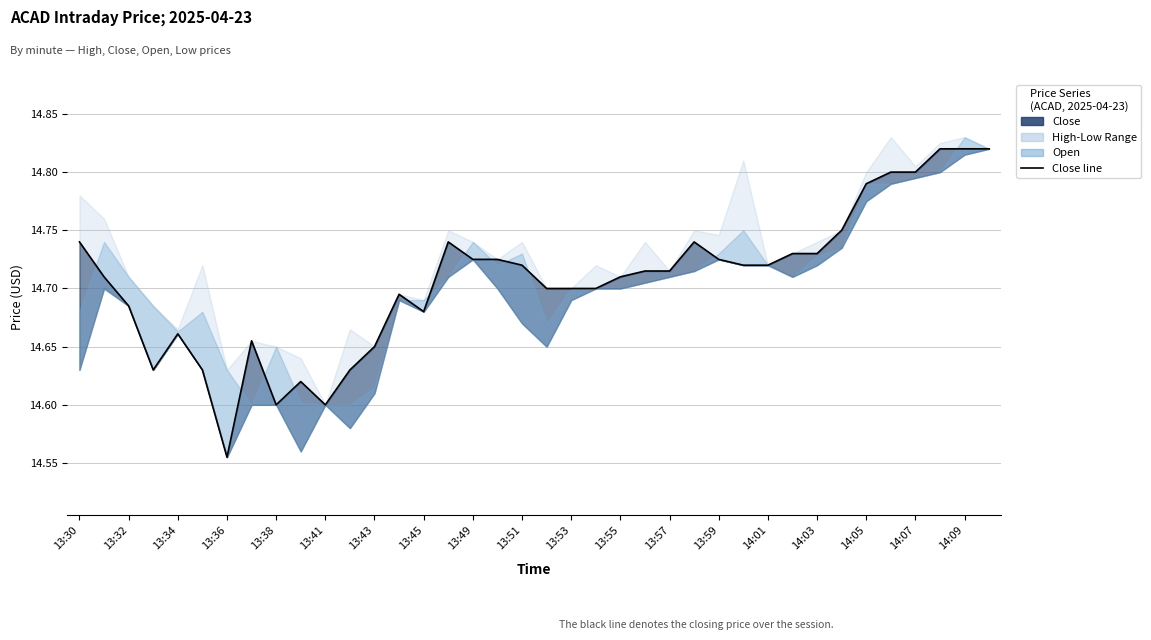

What is the difference between the maximum and second lowest values?

0.2